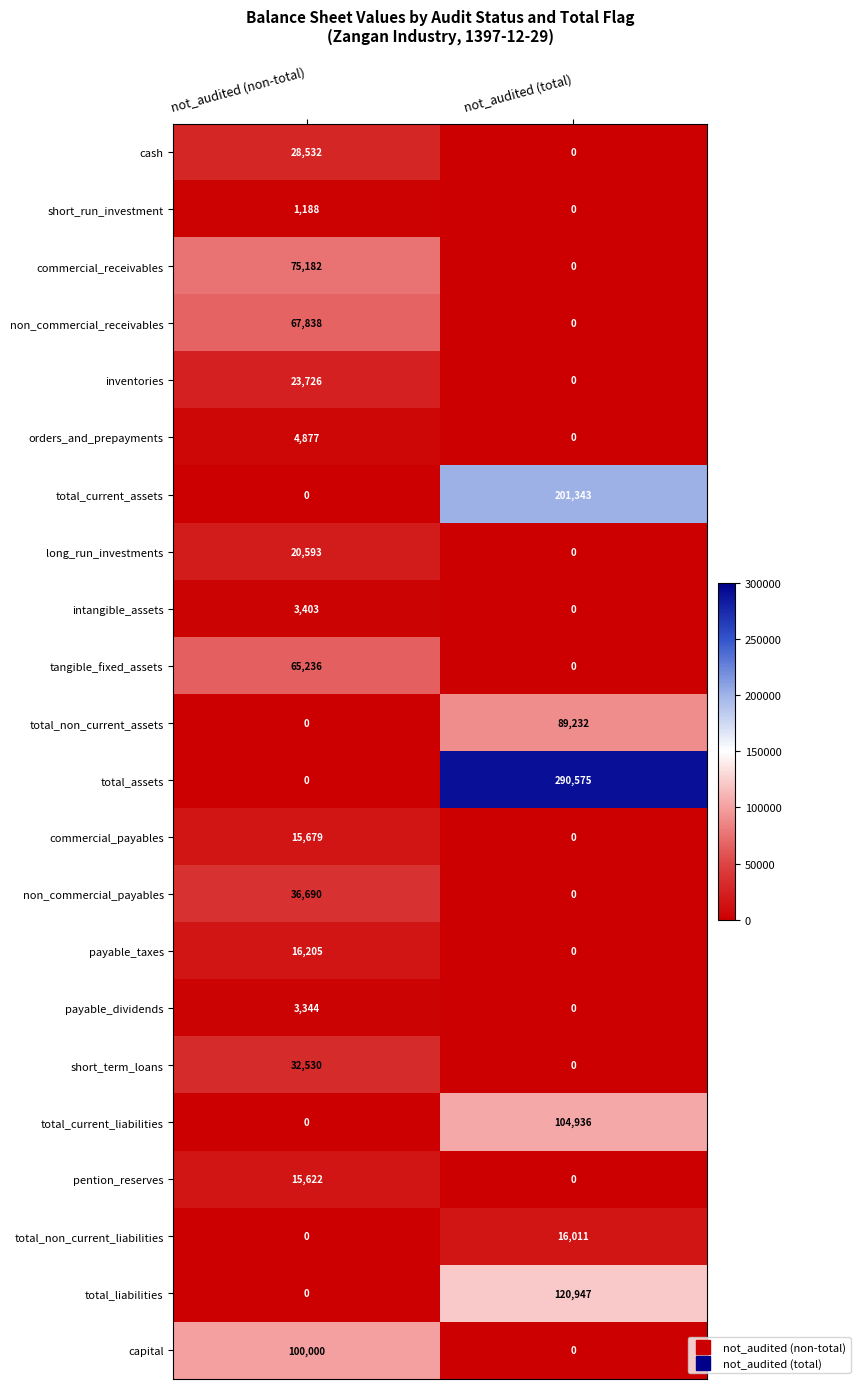

List the series in order of their peak value, lowest first.

short_run_investment, payable_dividends, intangible_assets, orders_and_prepayments, pention_reserves, commercial_payables, total_non_current_liabilities, payable_taxes, long_run_investments, inventories, cash, short_term_loans, non_commercial_payables, tangible_fixed_assets, non_commercial_receivables, commercial_receivables, total_non_current_assets, capital, total_current_liabilities, total_liabilities, total_current_assets, total_assets